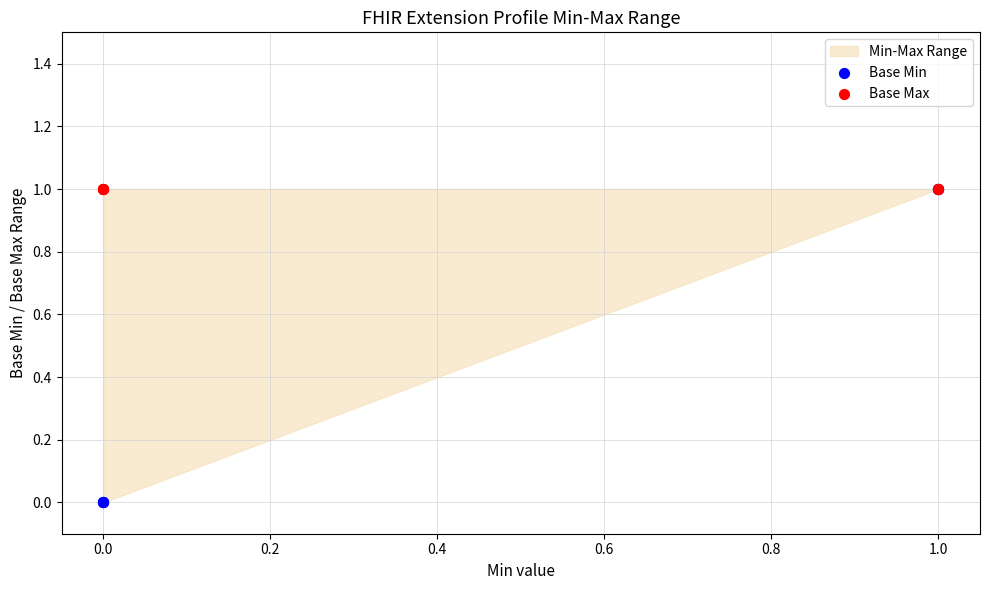

Which series has the largest Y range (max minus min)?

Base Min